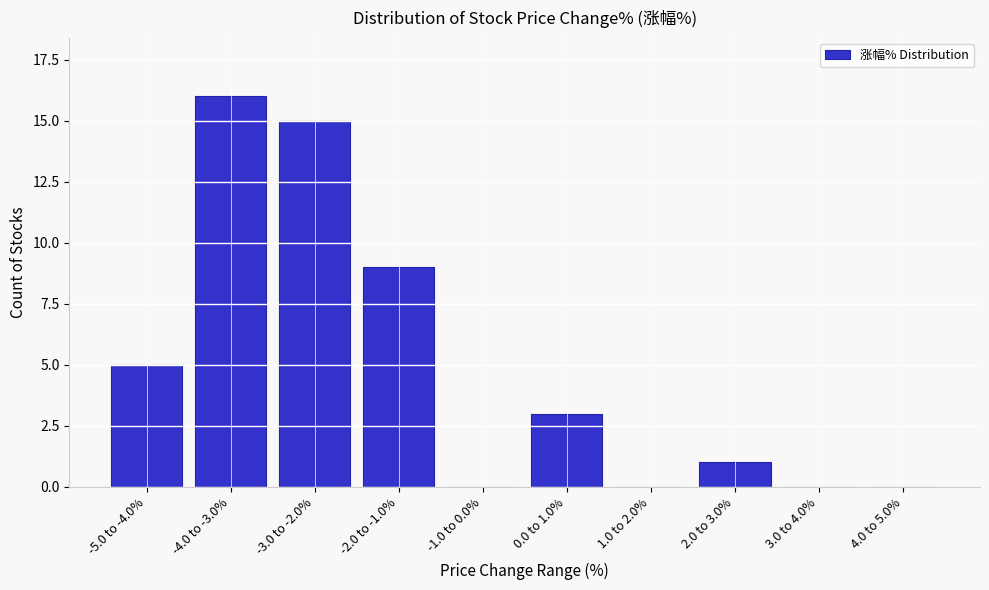

Reading left to right, list all the values displayed in this chart.

-5.0 to -4.0%=5	-4.0 to -3.0%=16	-3.0 to -2.0%=15	-2.0 to -1.0%=9	-1.0 to 0.0%=0	0.0 to 1.0%=3	1.0 to 2.0%=0	2.0 to 3.0%=1	3.0 to 4.0%=0	4.0 to 5.0%=0